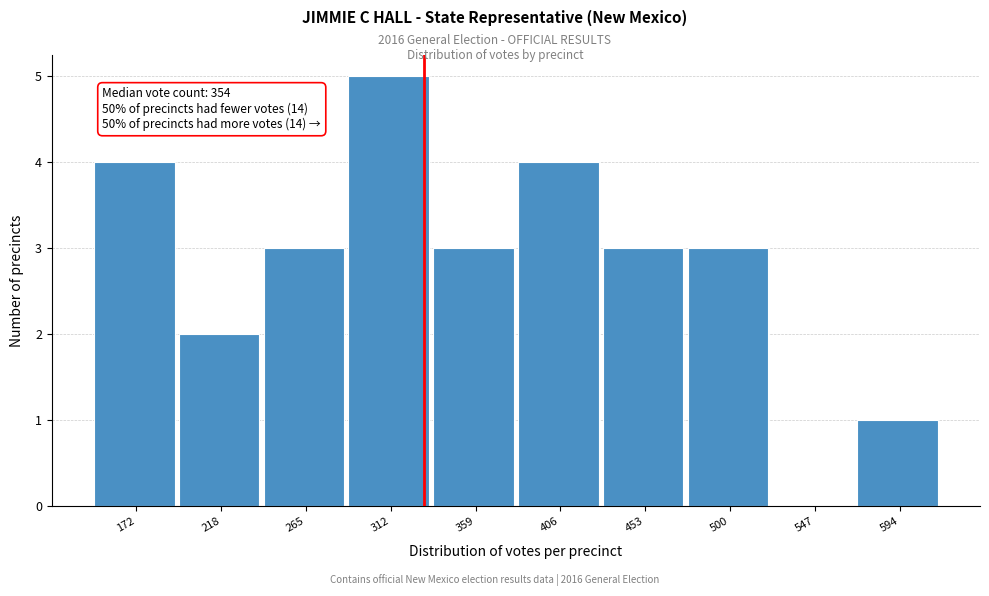

Reading left to right, extract all data points from this chart.

172=4	218=2	265=3	312=5	359=3	406=4	453=3	500=3	547=0	594=1